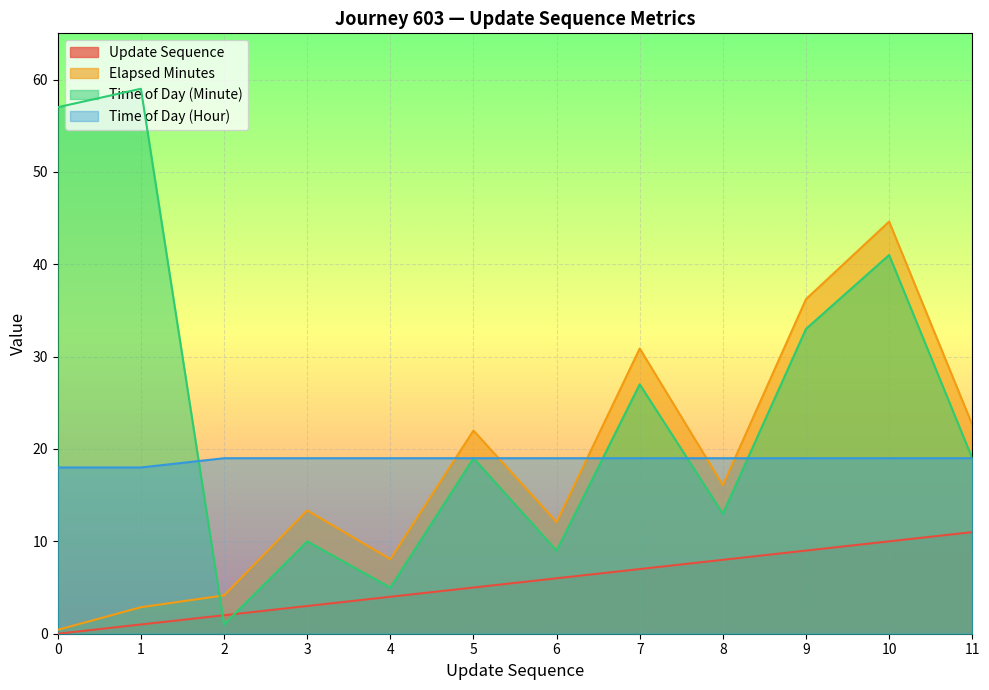

Which has a higher value, 9 or 8?

9